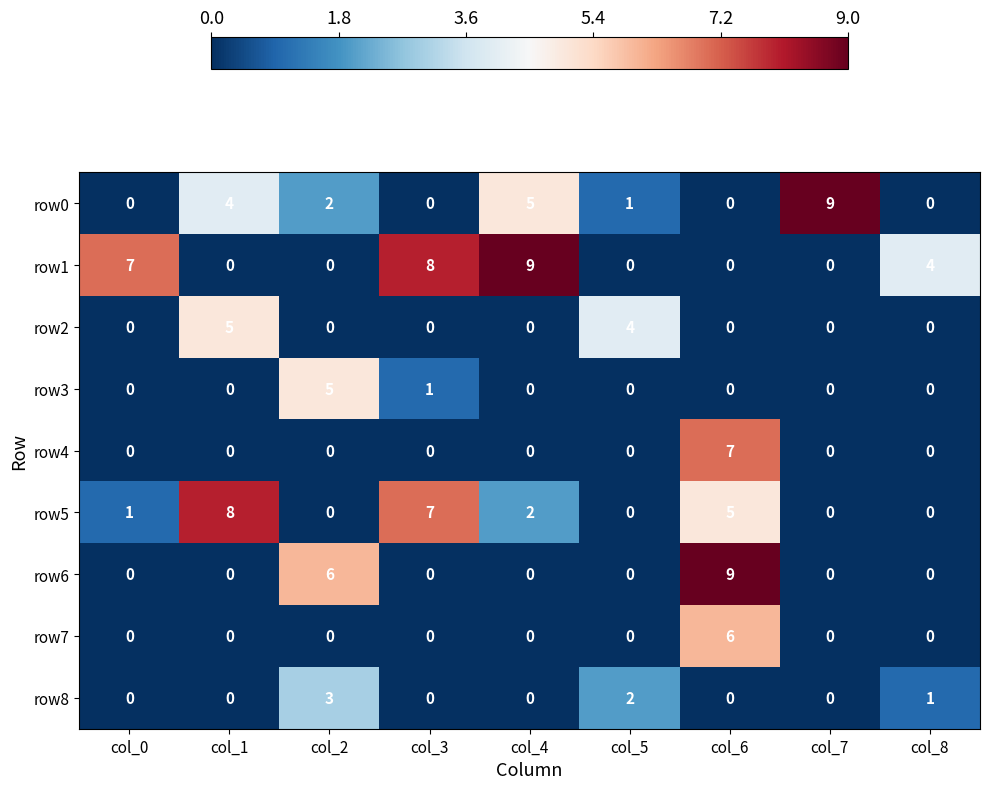

At how many categories does at least one series exceed 3?

9